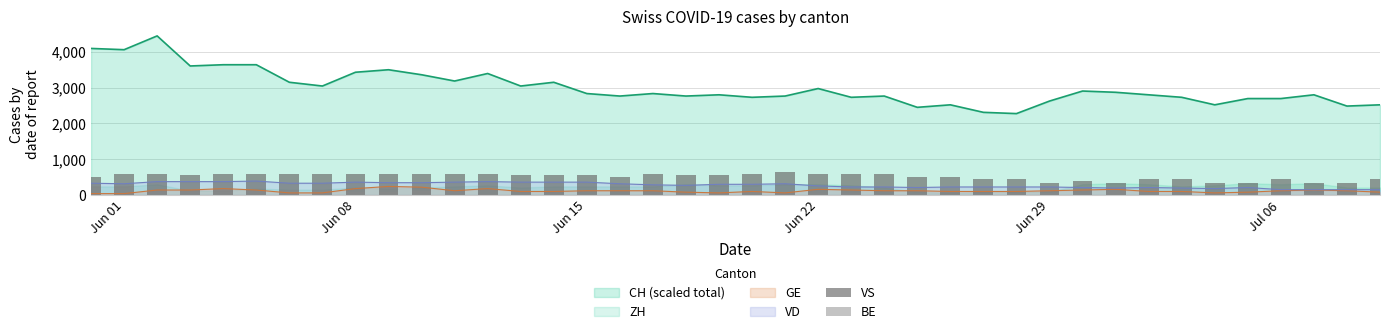

How many groups of bars are there?

40